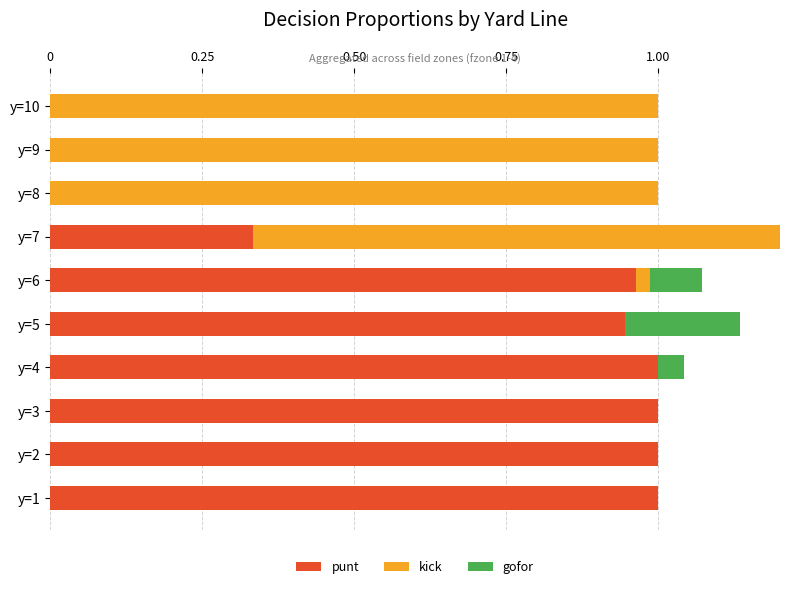

What is the difference between the second highest and minimum values in the punt series?

1.0